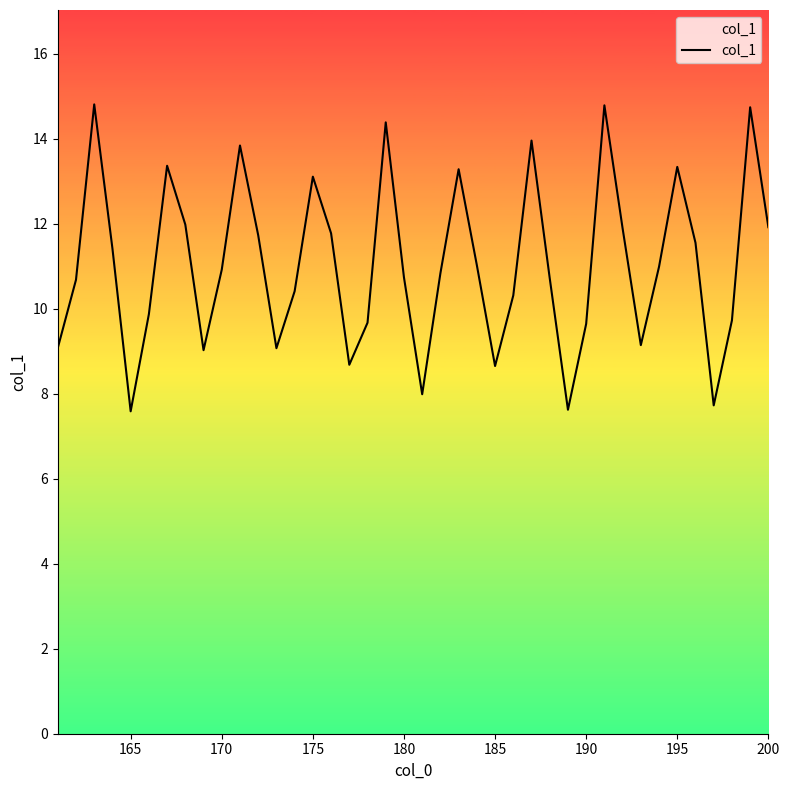

What is the difference between the maximum and minimum values?

7.2